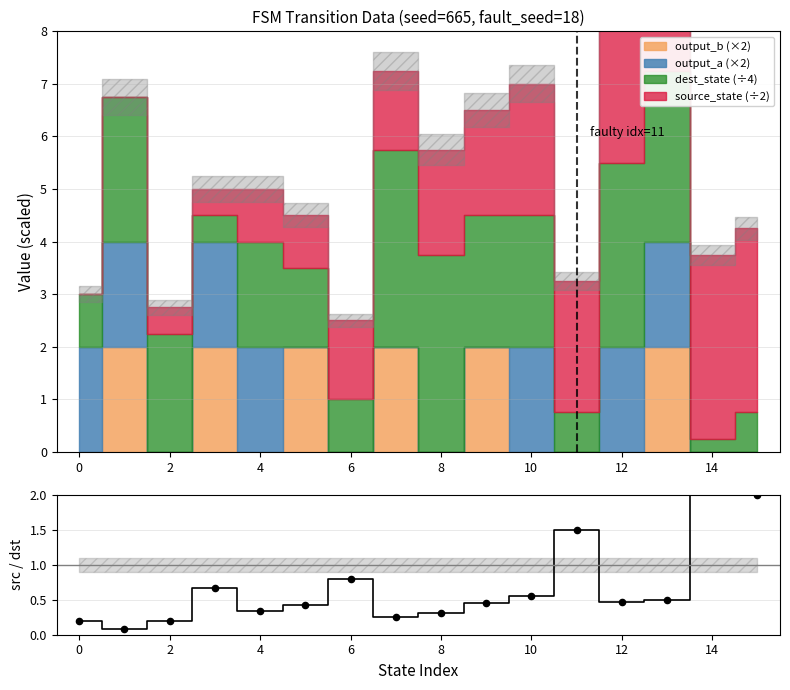

Which series contains the lowest Y value?

src/dst ratio